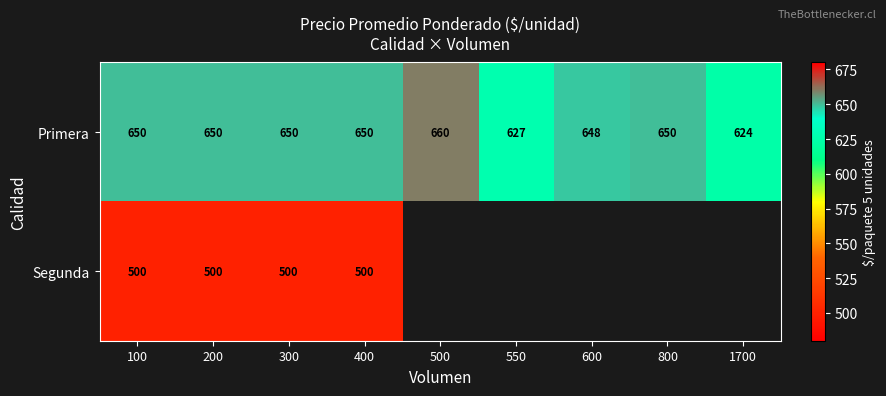

What is the maximum value for Primera?

660